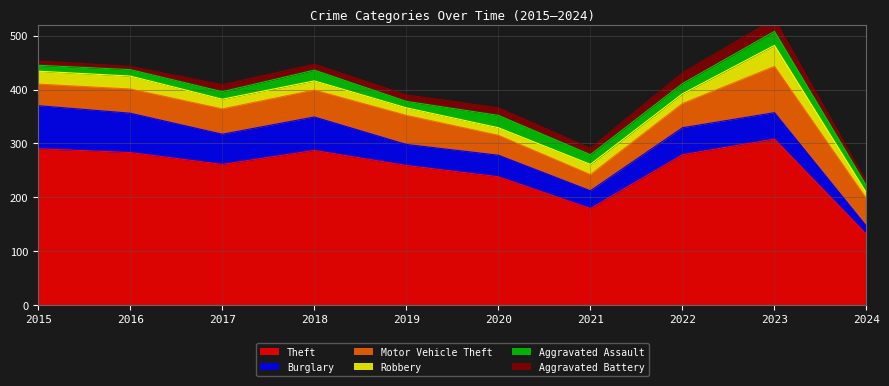

True or false: Aggravated Battery has more than 0 points higher than both neighbors.

True